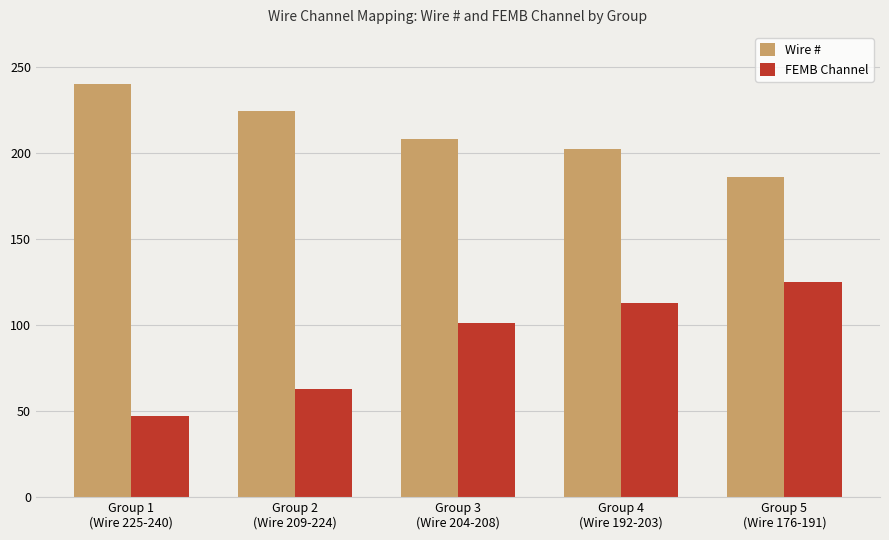

Between Group 2
(Wire 209-224) and Group 4
(Wire 192-203), which series saw the biggest shift?

FEMB Channel